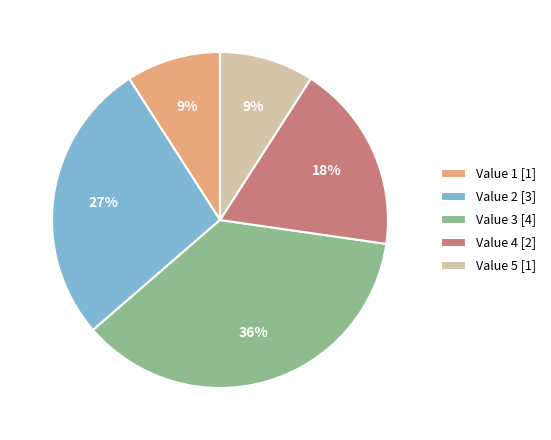

To the nearest percent, what is the combined percentage of Value 4 [2] and Value 2 [3]?

45%